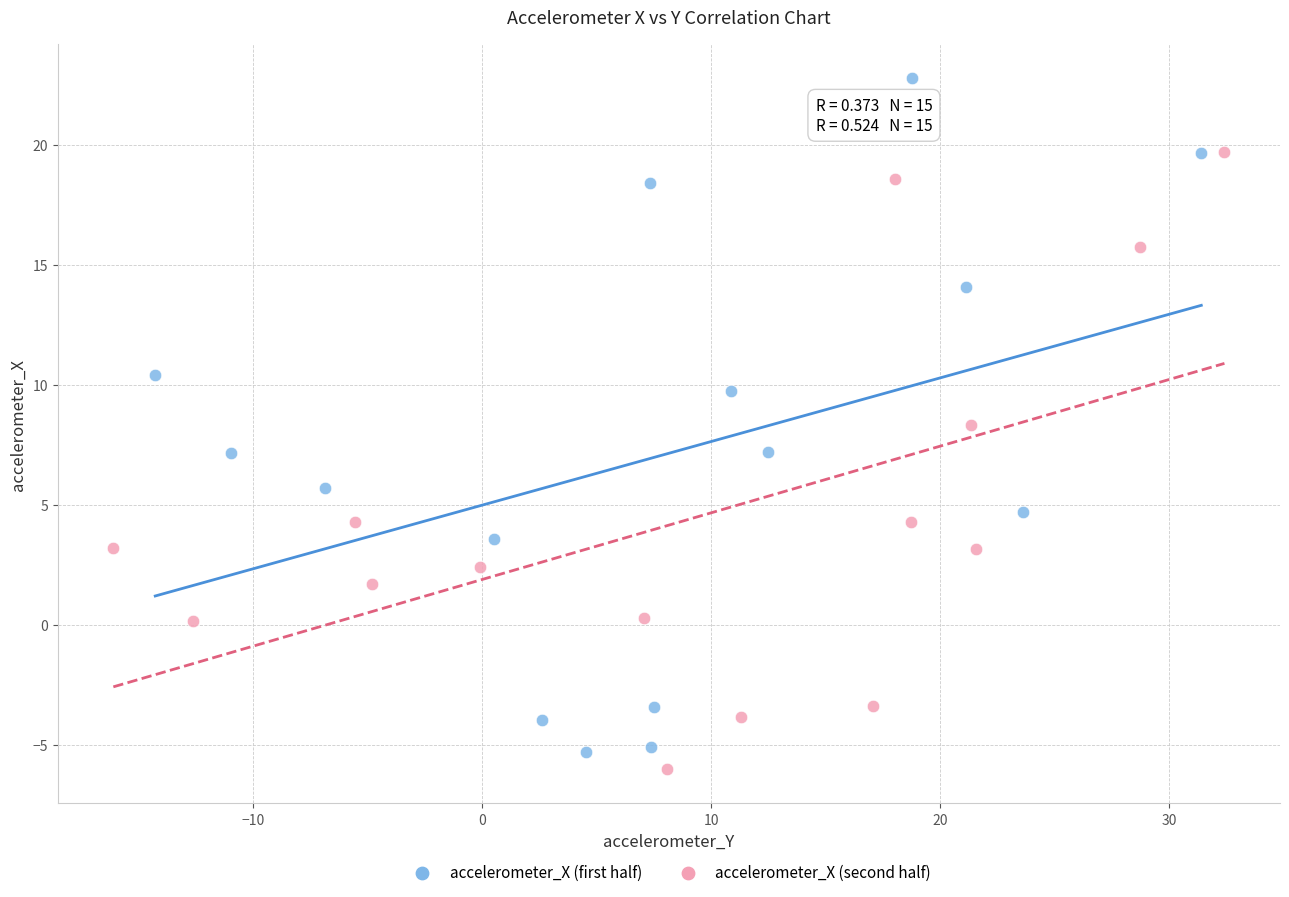

Which series reaches the maximum Y coordinate?

accelerometer_X (first half)